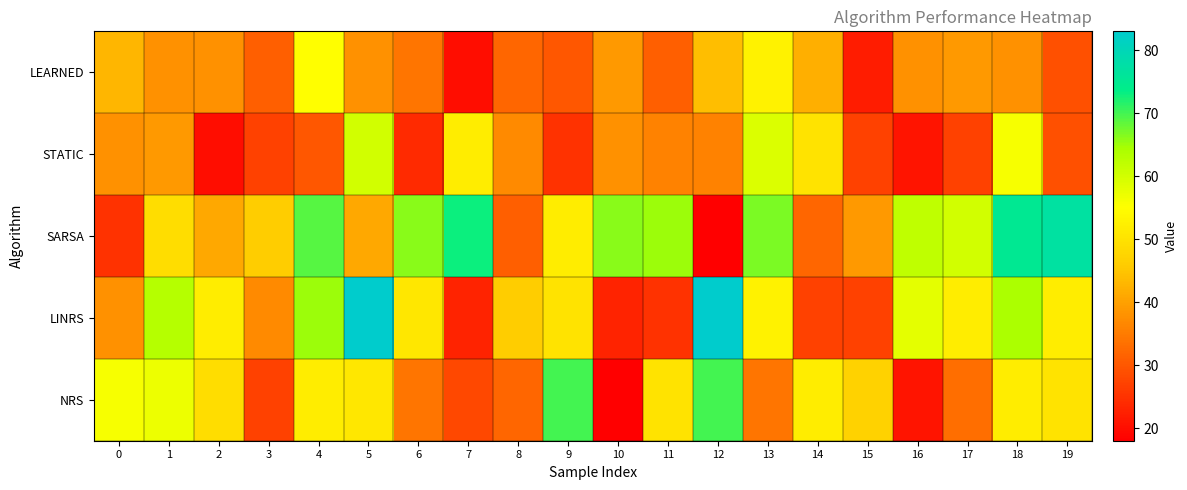

Count the number of data series in this chart.

5